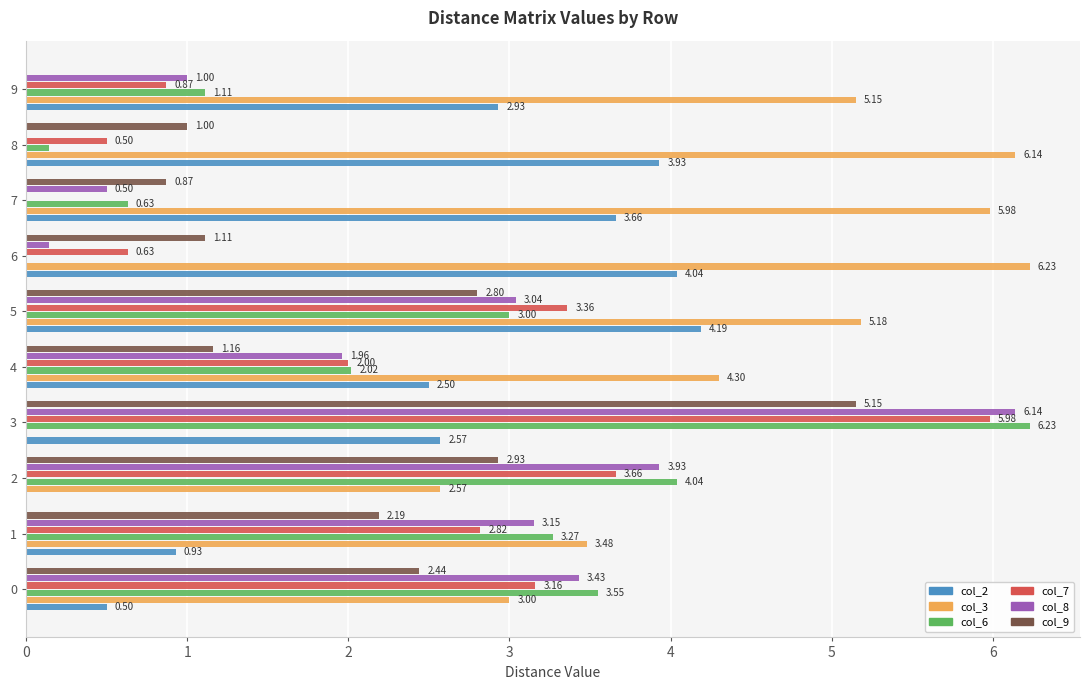

Between 2 and 5, which series saw the biggest shift?

col_2